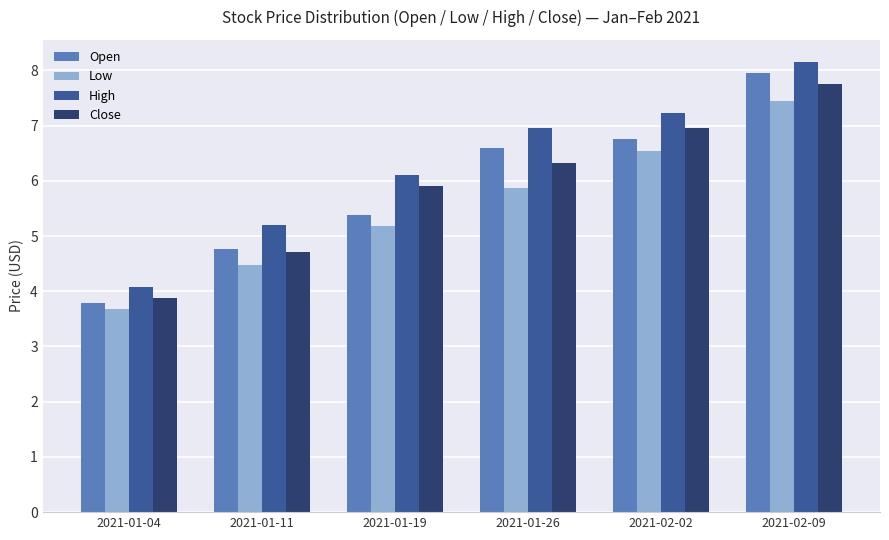

At which label does Open first exceed 6?

2021-01-26